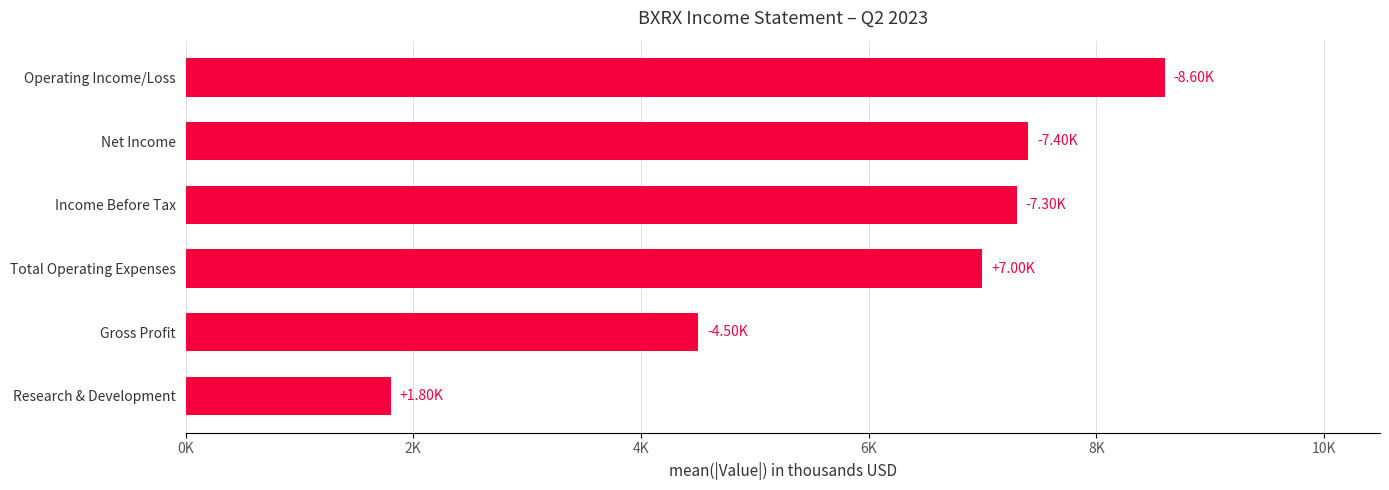

Rank the categories by value from highest to lowest.

Operating Income/Loss, Net Income, Income Before Tax, Total Operating Expenses, Gross Profit, Research & Development